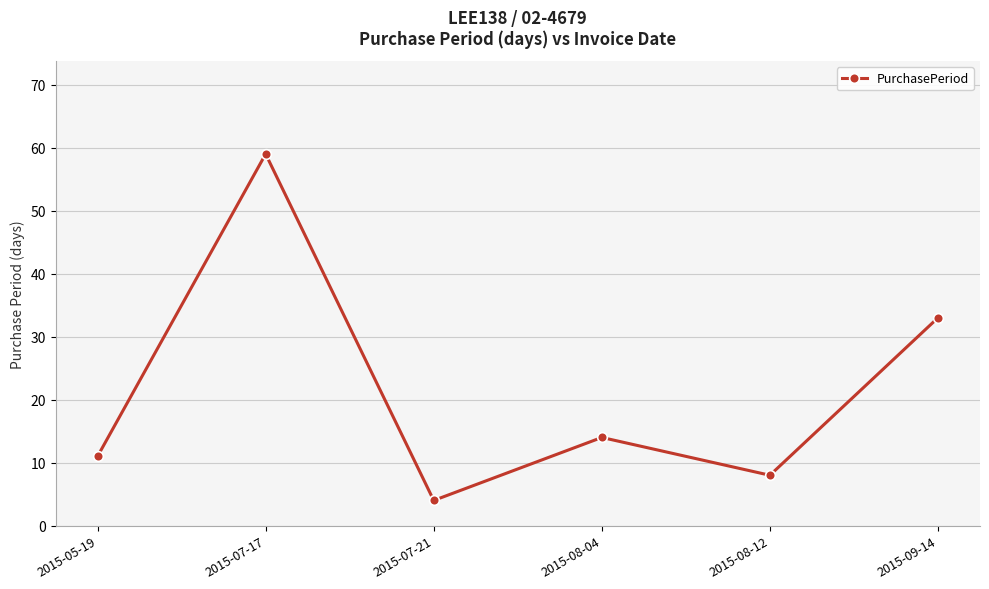

Which label corresponds to the smallest value in the chart?

2015-07-21